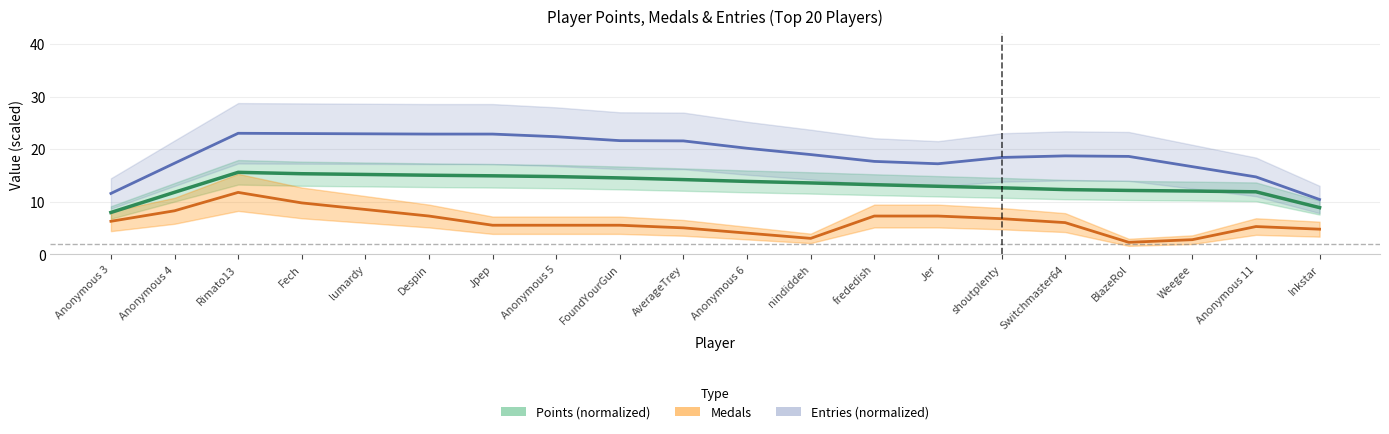

How many interior local peaks does the Entries (normalized) series have?

2